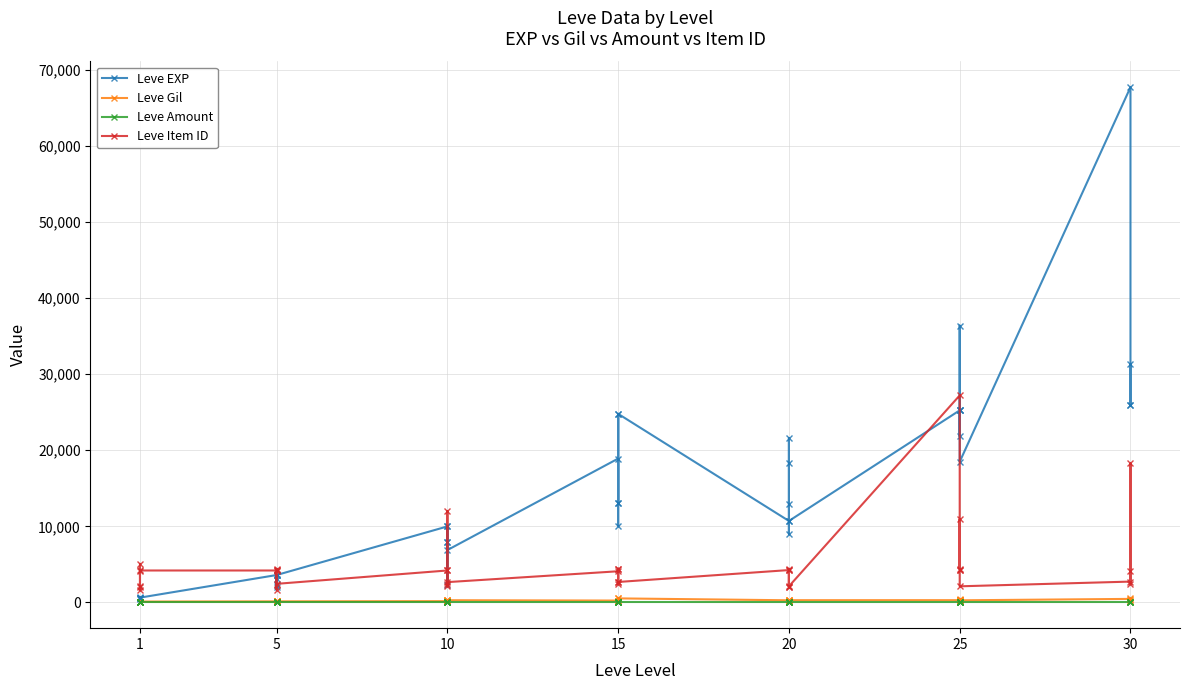

Between 1 and 30, which series saw the biggest shift?

Leve EXP